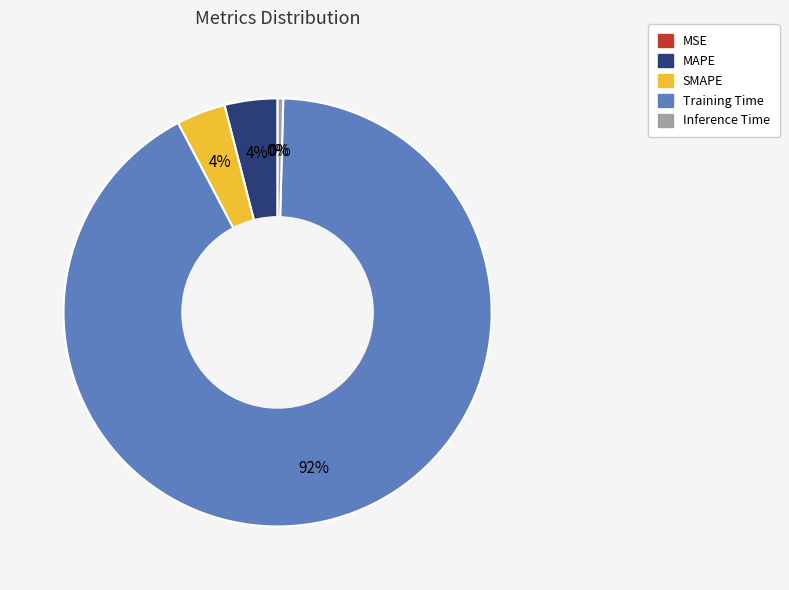

Is Inference Time the majority of the pie?

No